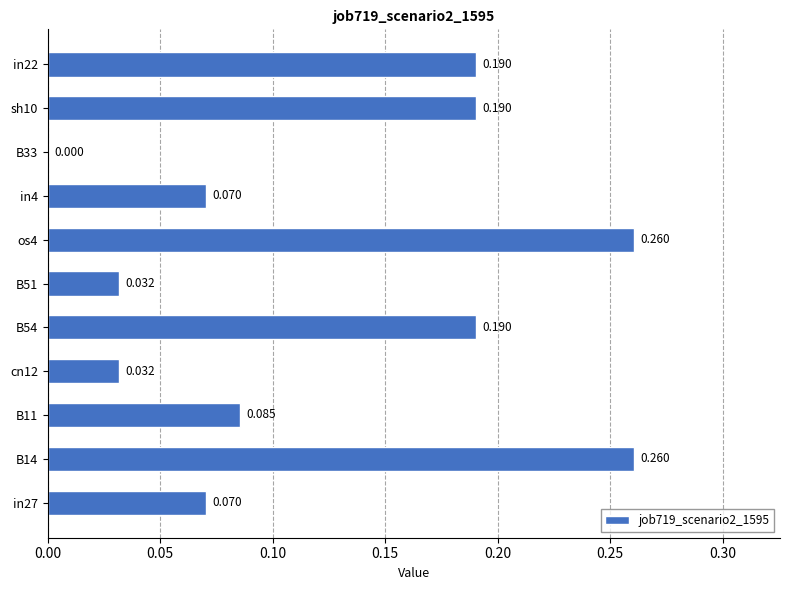

What is the average value?

0.1